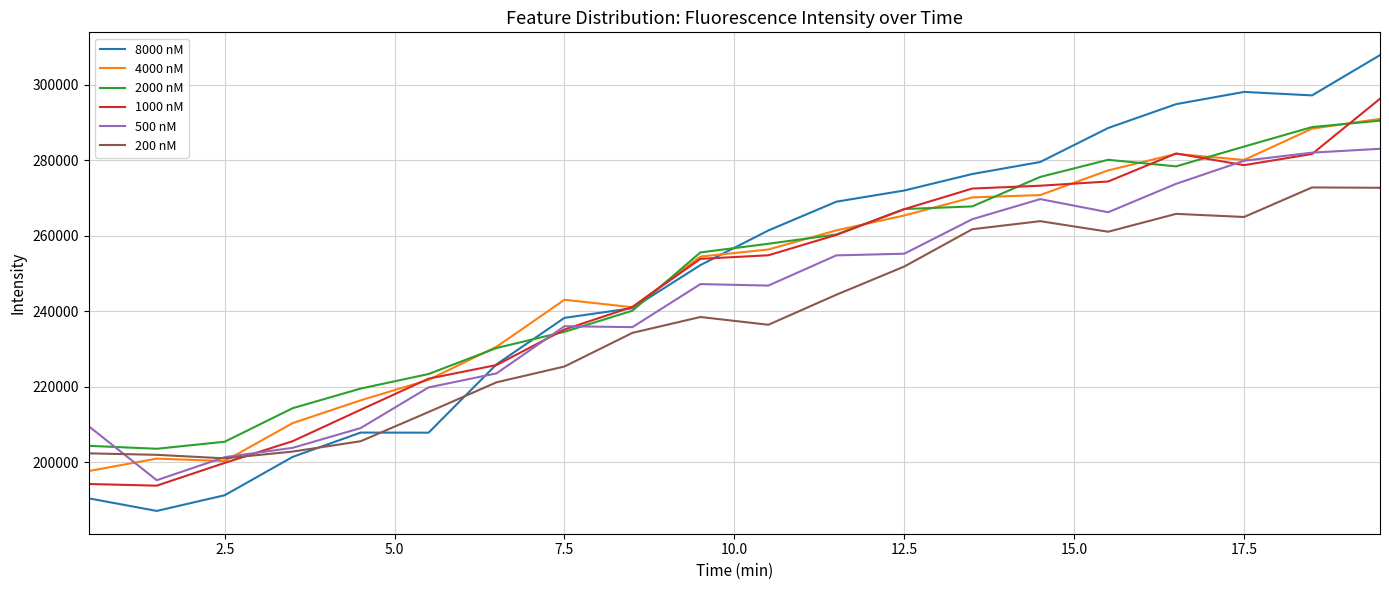

What is the smallest value displayed?

187141.0